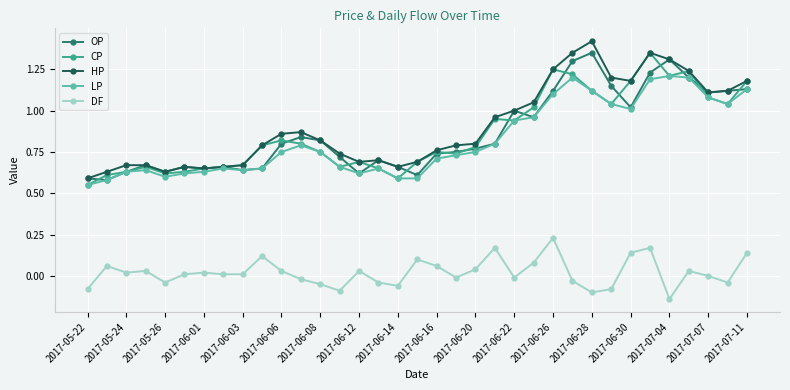

True or false: OP and DF intersect in this chart.

False